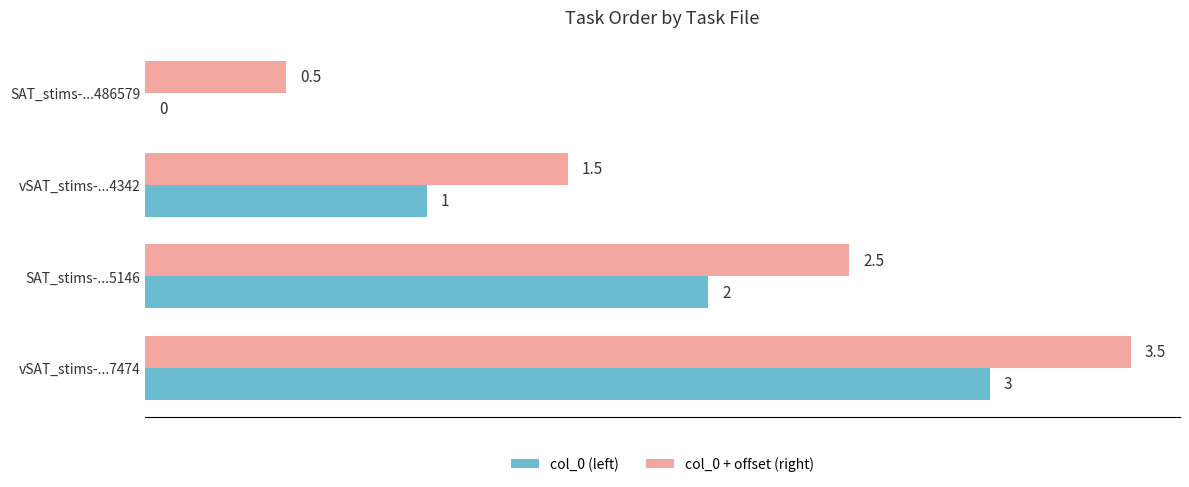

Where is col_0 (left) nearest to the value 1?

vSAT_stims-...4342